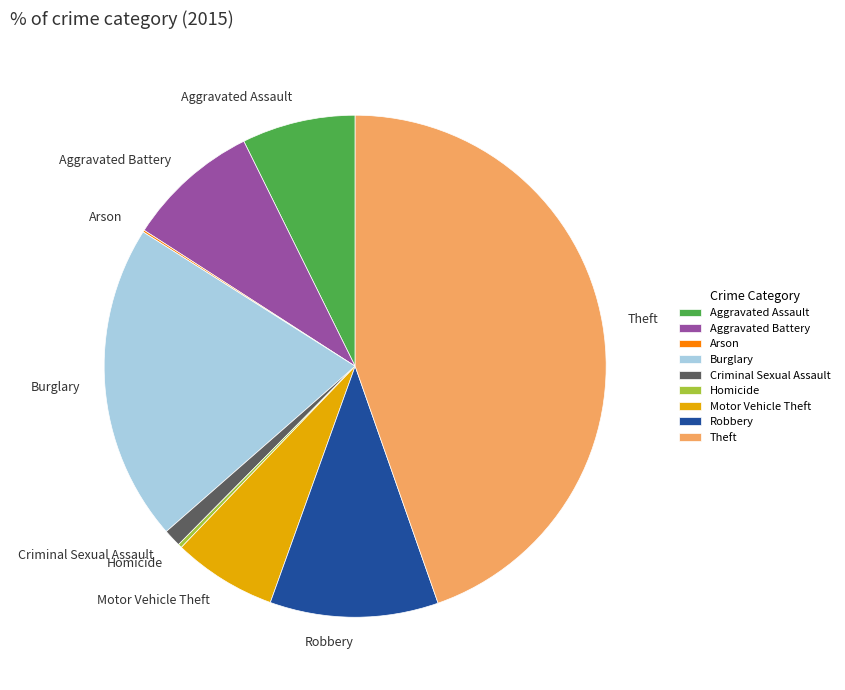

Which has a higher value, Aggravated Assault or Motor Vehicle Theft?

Aggravated Assault